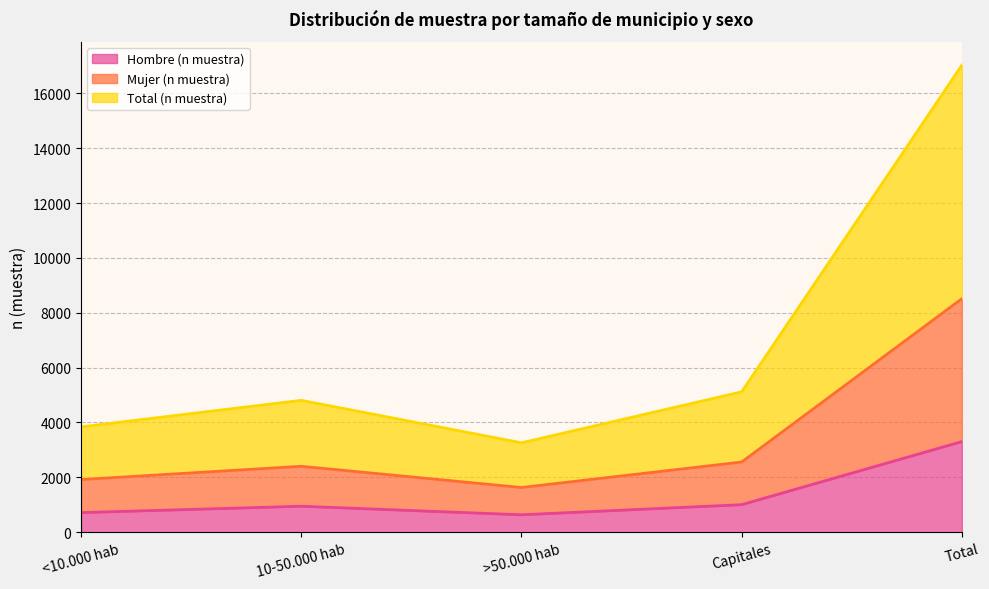

Which category has the lowest value in the Hombre (n muestra) series?

>50.000 hab